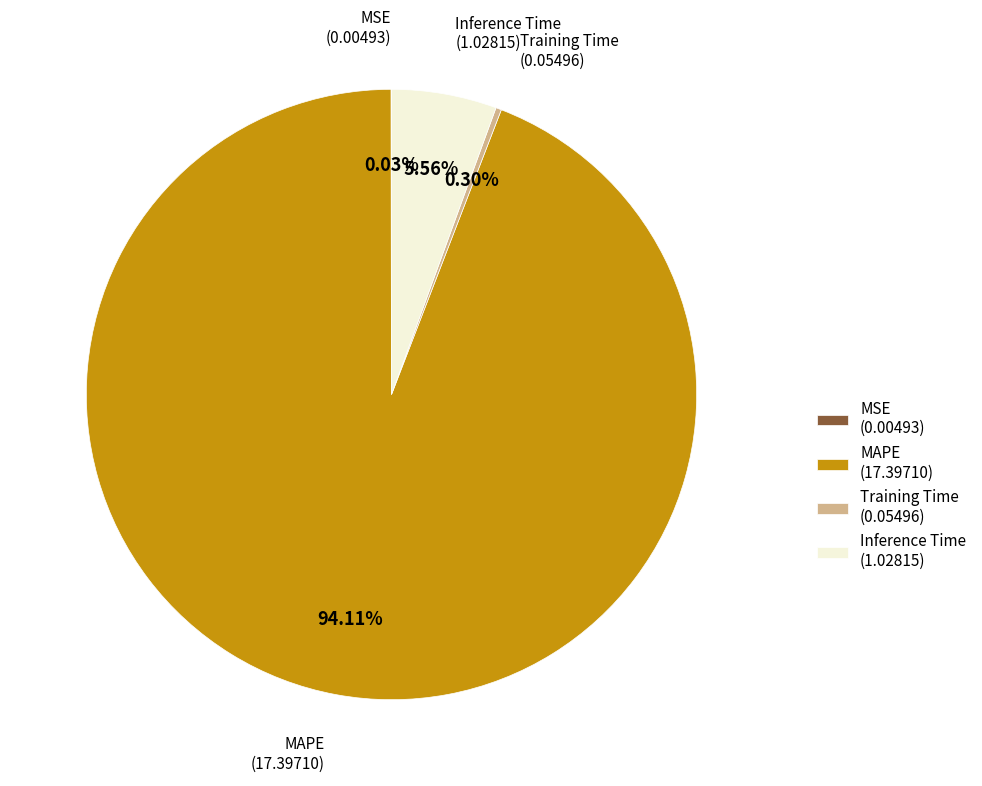

Is the sum of Inference Time (1.02815) and Training Time (0.05496) greater than half?

No